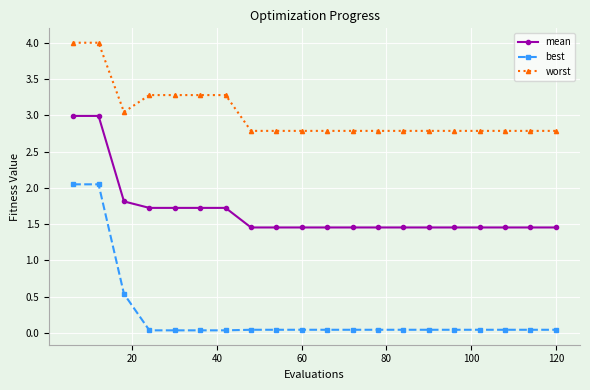

At how many categories does at least one series exceed 2?

20